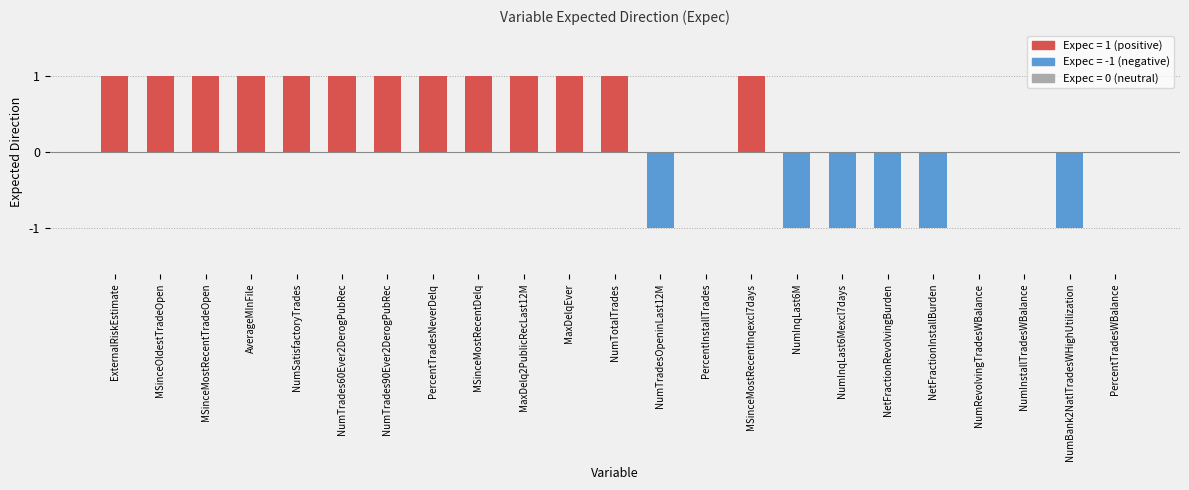

True or false: the data shows 0 at NumSatisfactoryTrades.

False